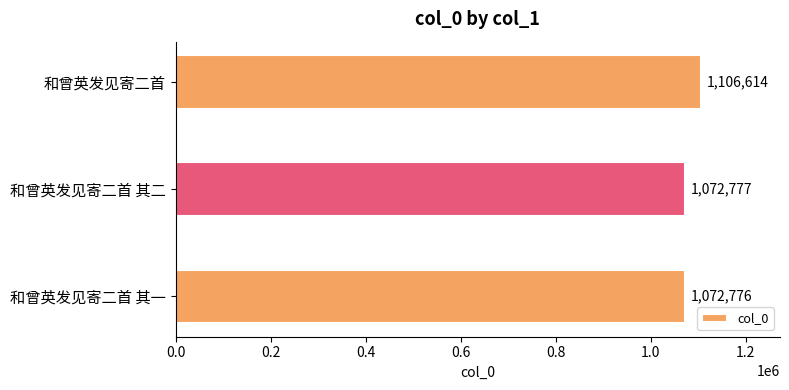

Which has a higher value, 和曾英发见寄二首 其二 or 和曾英发见寄二首?

和曾英发见寄二首